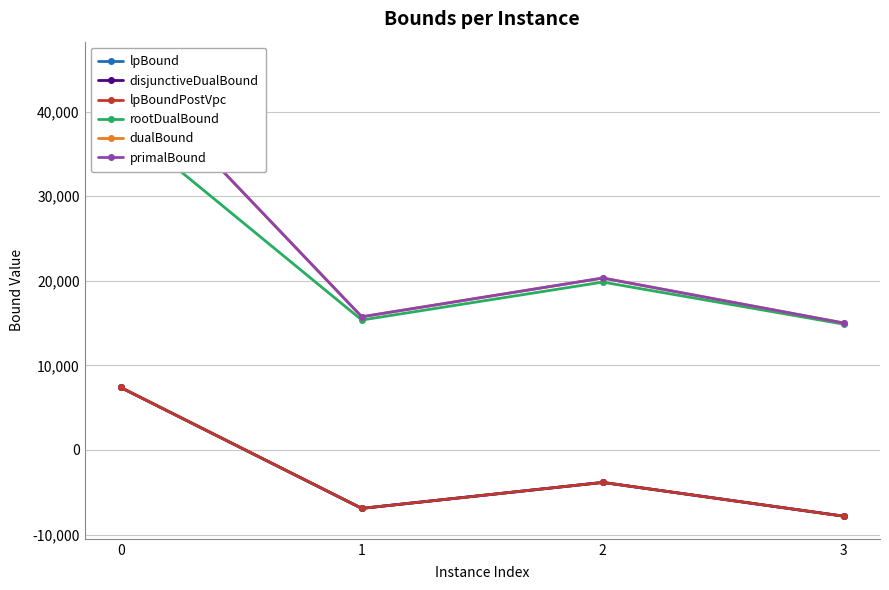

The value of lpBoundPostVpc at 3 is -4040.3. True or false?

False